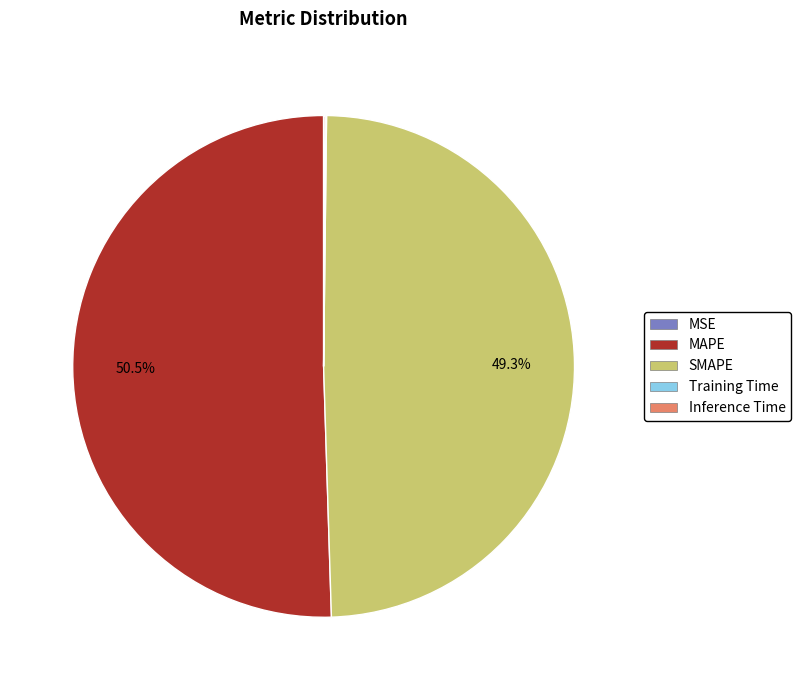

Does any single category account for the majority?

Yes